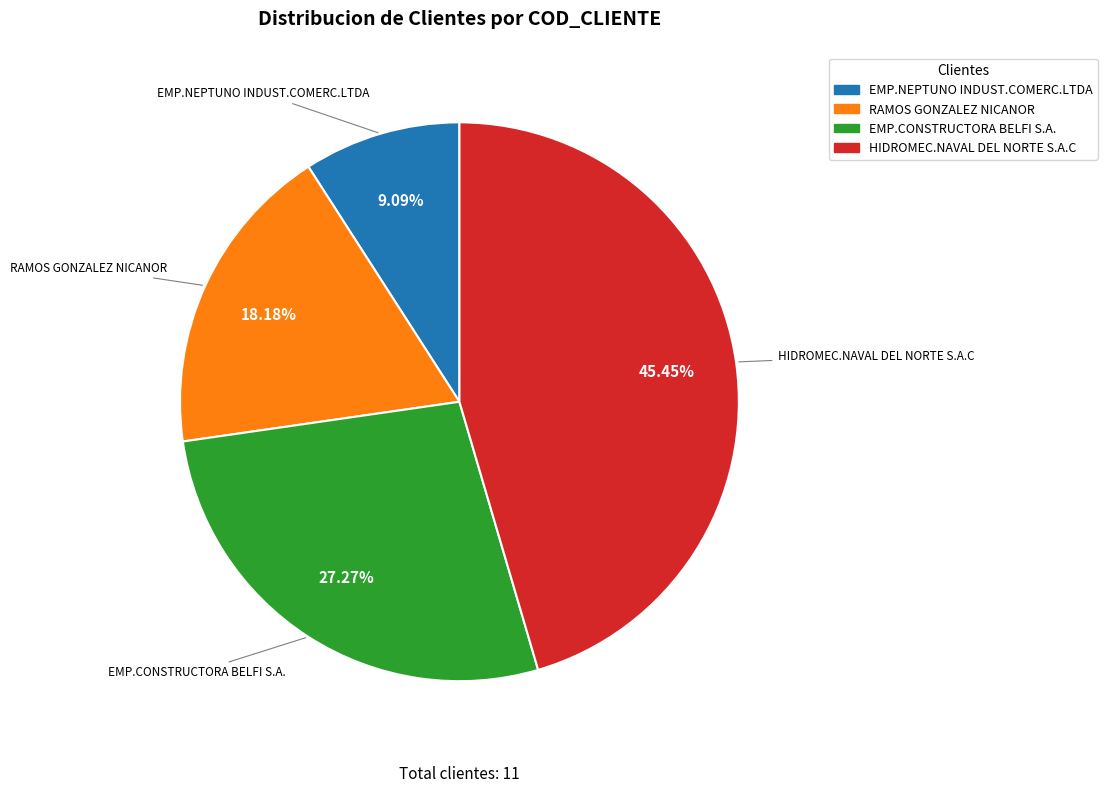

To the nearest percent, what percentage of the pie is RAMOS GONZALEZ NICANOR?

18%